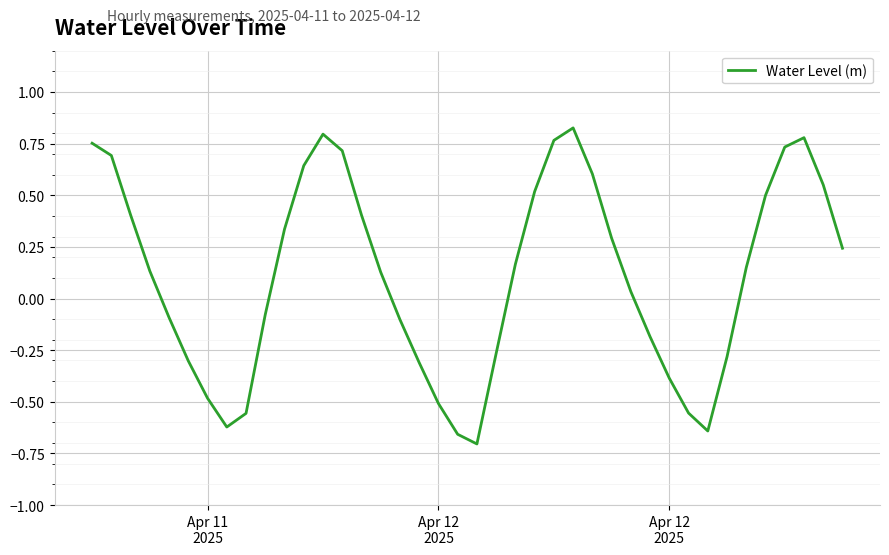

How many positive values are there?

23